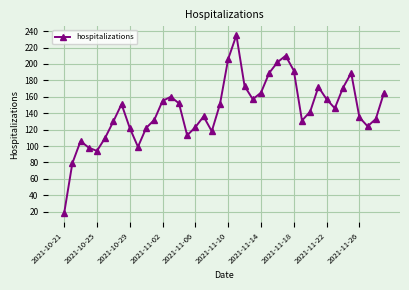

Reading right to left, list all the values displayed in this chart.

165	133	124	135	189	171	146	157	172	142	131	192	210	202	189	165	157	173	235	206	151	118	136	123	113	152	160	155	132	122	99	122	151	130	110	94	98	106	79	18